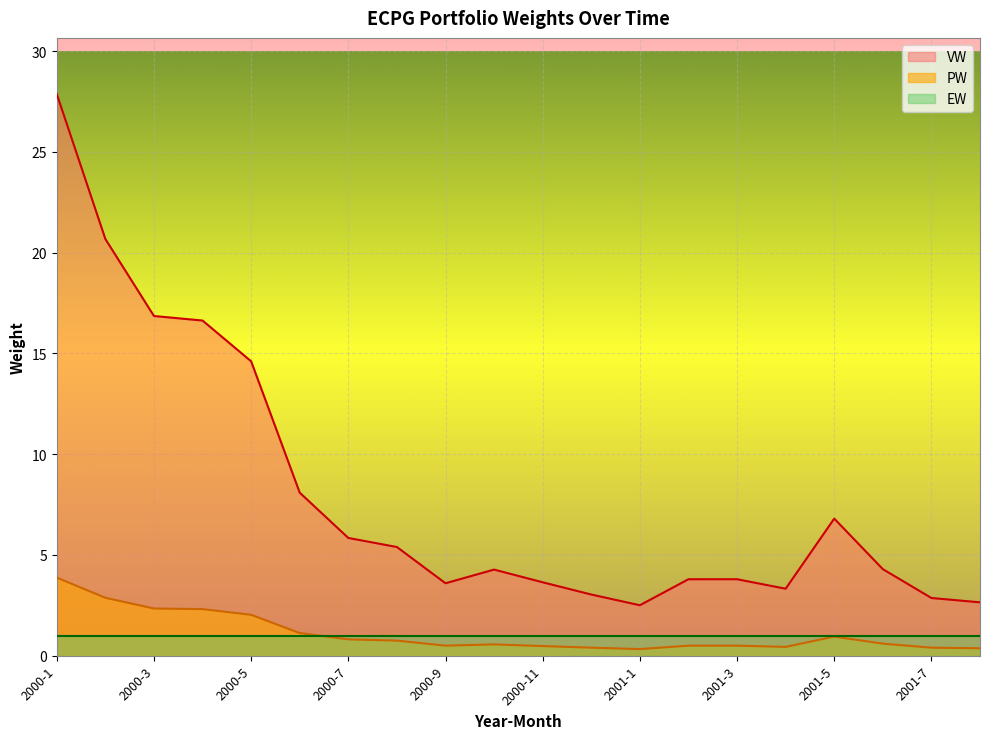

At which category does PW reach its first local valley?

2000-9